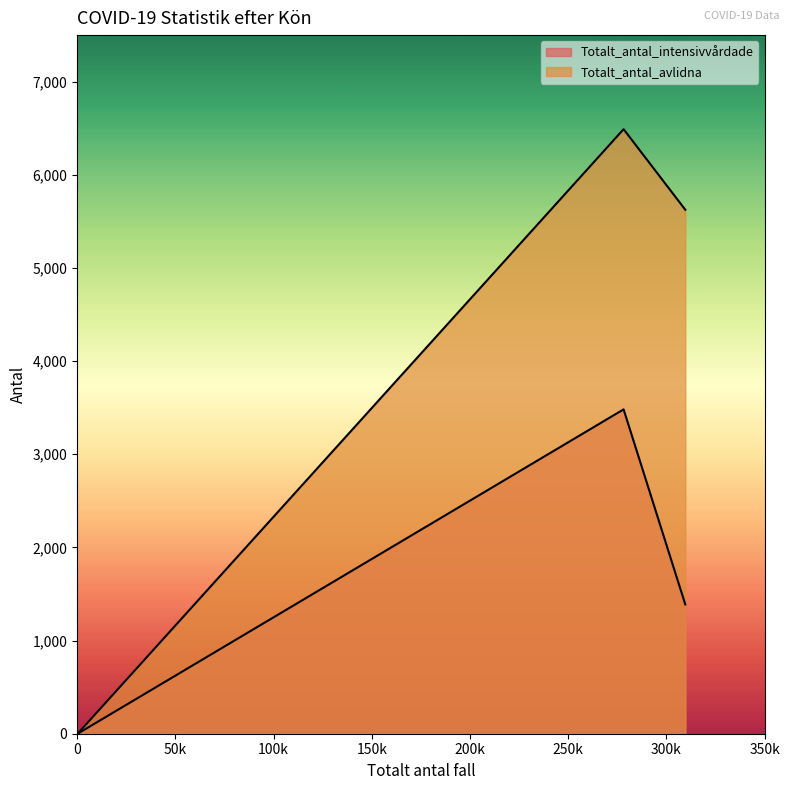

Which has a higher value, Man or Uppgift saknas?

Man